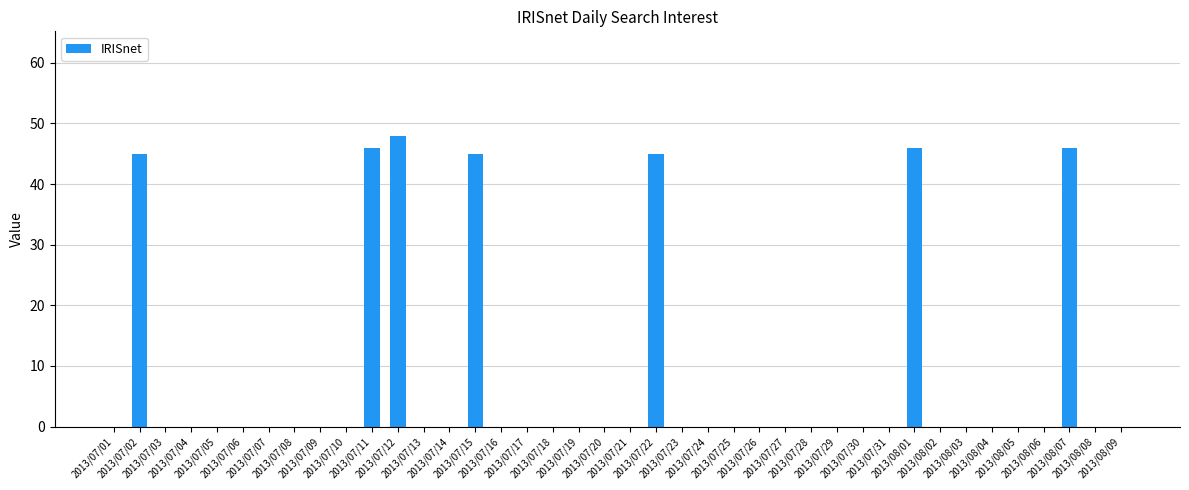

What is the maximum value shown in the chart?

48